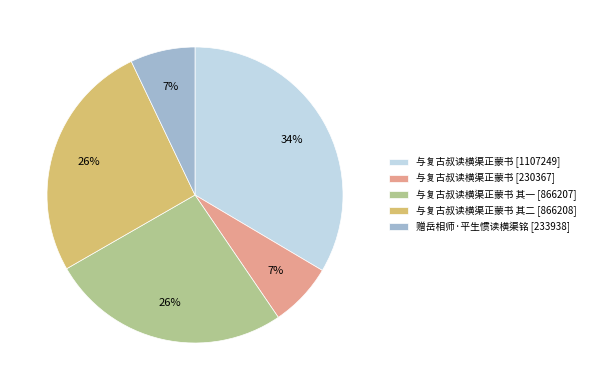

Does 与复古叔读横渠正蒙书 [1107249] account for over 50% of the chart?

No